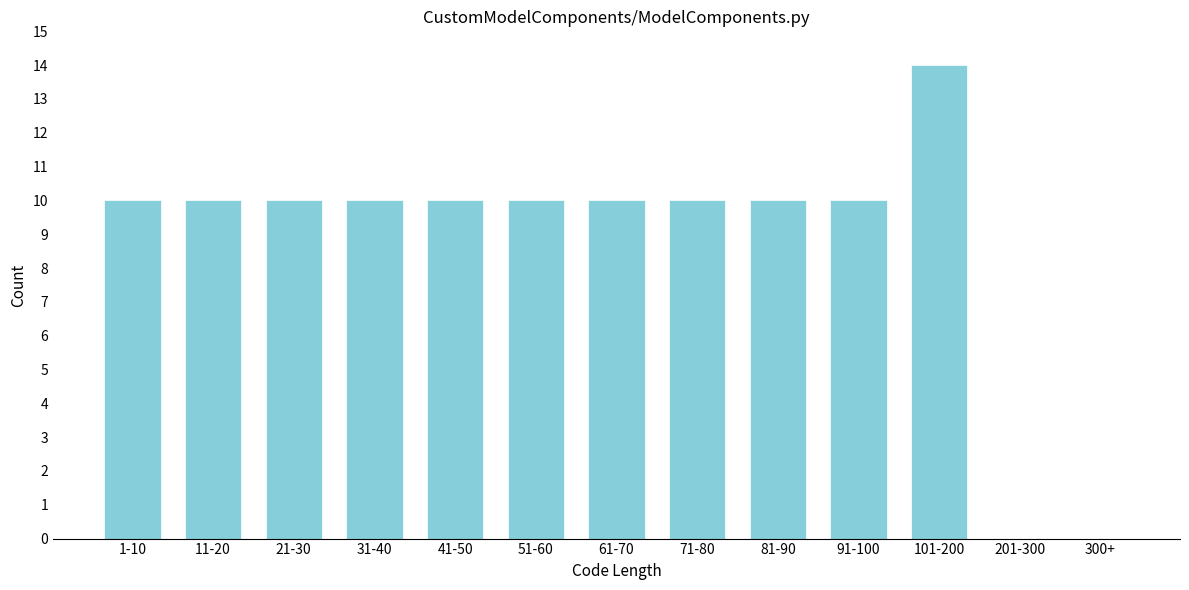

Reading left to right, what are all the values shown in this chart?

1-10=10	11-20=10	21-30=10	31-40=10	41-50=10	51-60=10	61-70=10	71-80=10	81-90=10	91-100=10	101-200=14	201-300=0	300+=0